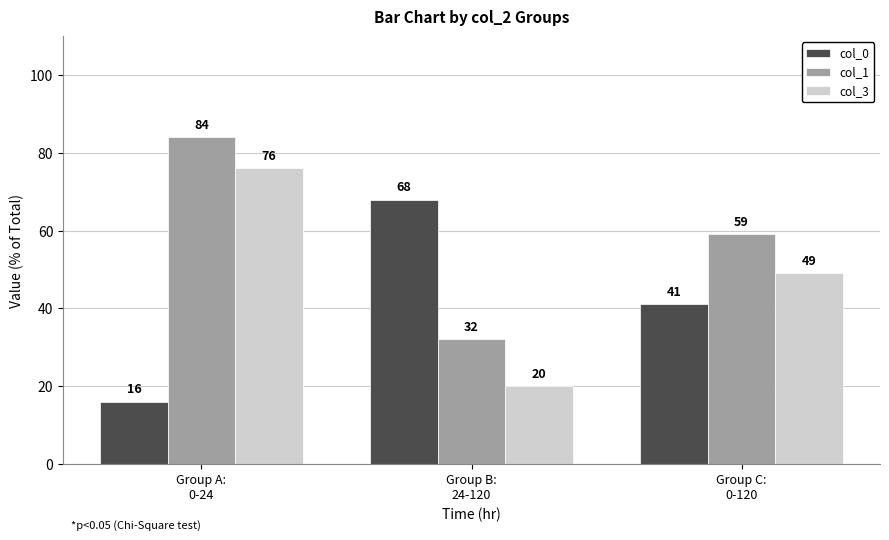

Reading left to right, what are all the values shown in this chart?

col_0: 16	68	41
col_1: 84	32	59
col_3: 76	20	49